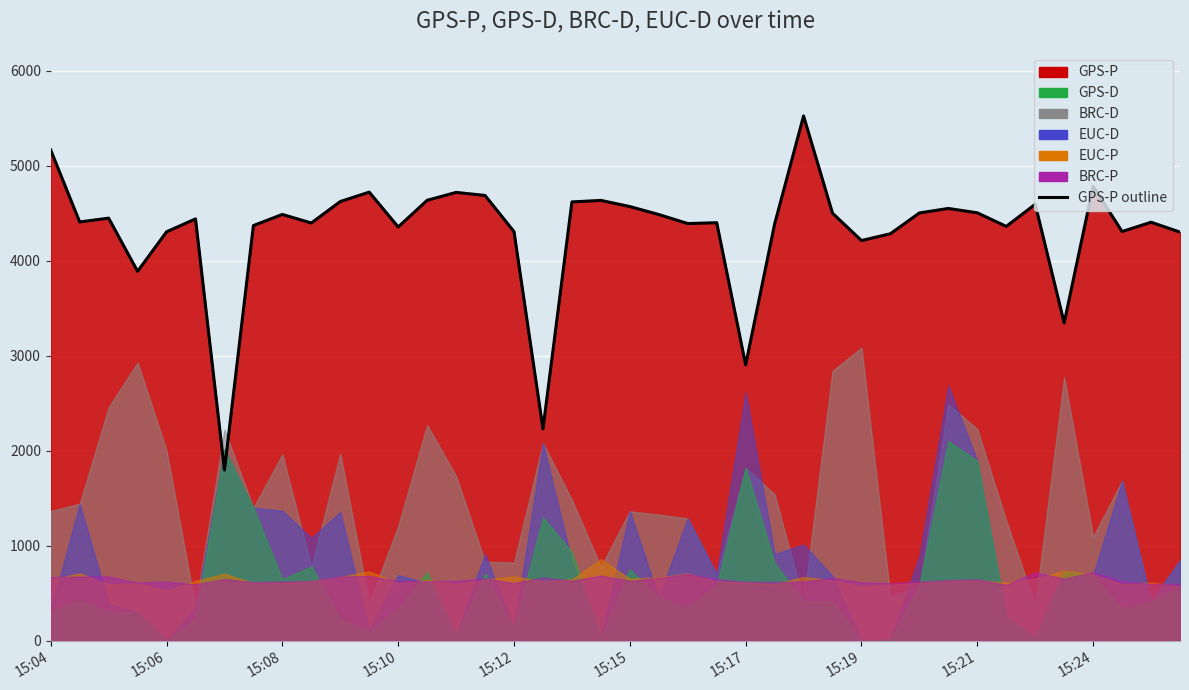

True or false: the data shows 4786.3 at 15:24.

True